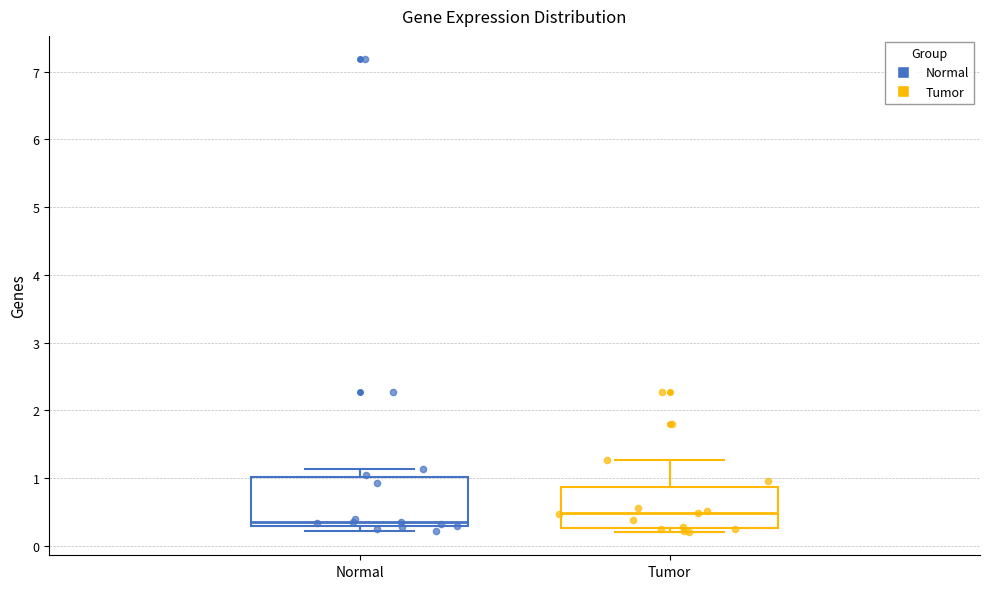

Which box's median line is the lowest?

Normal